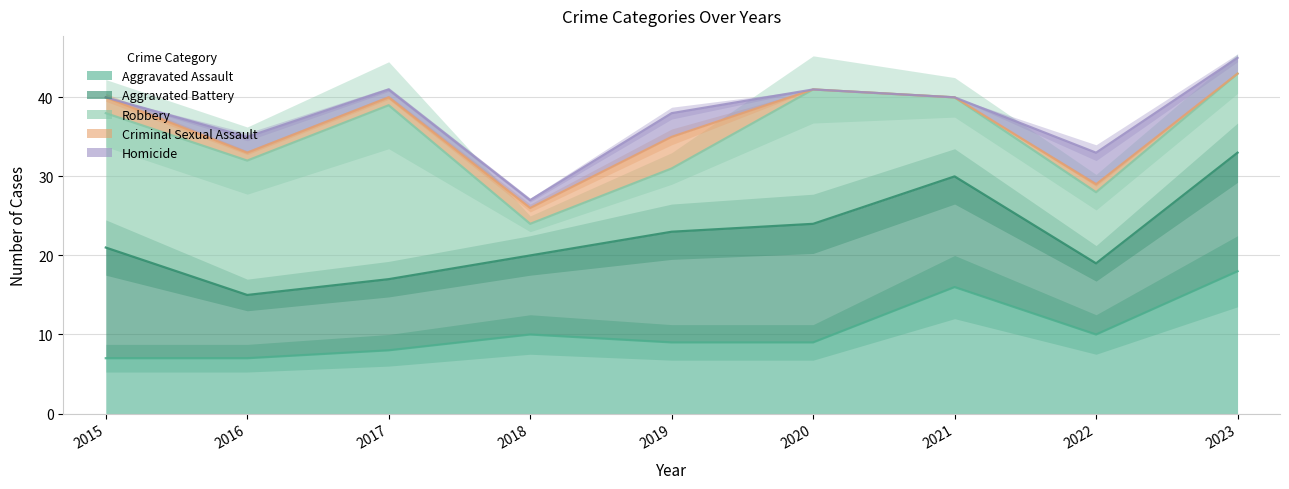

Between 2021 and 2018, which is larger?

2021